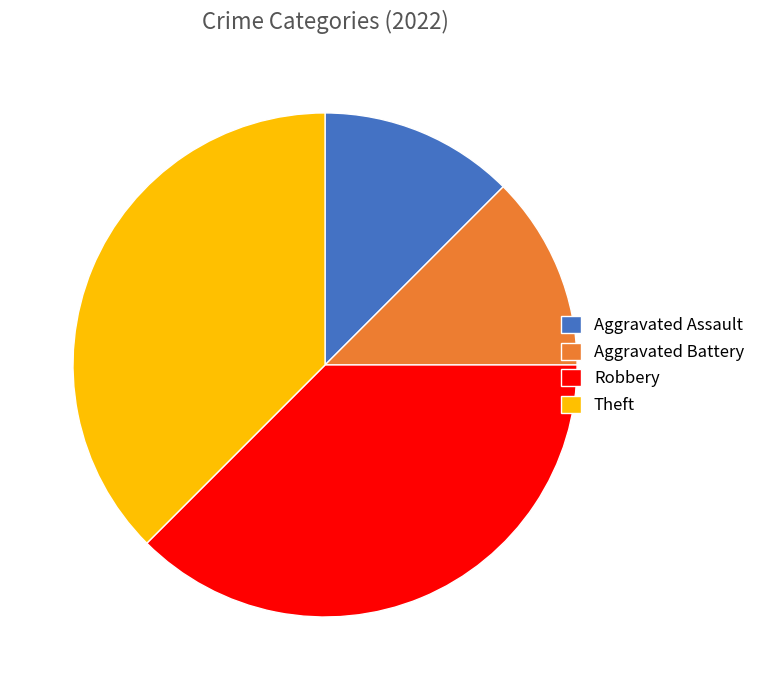

Approximately how many times larger is the value at Aggravated Assault compared to Aggravated Battery?

1.0